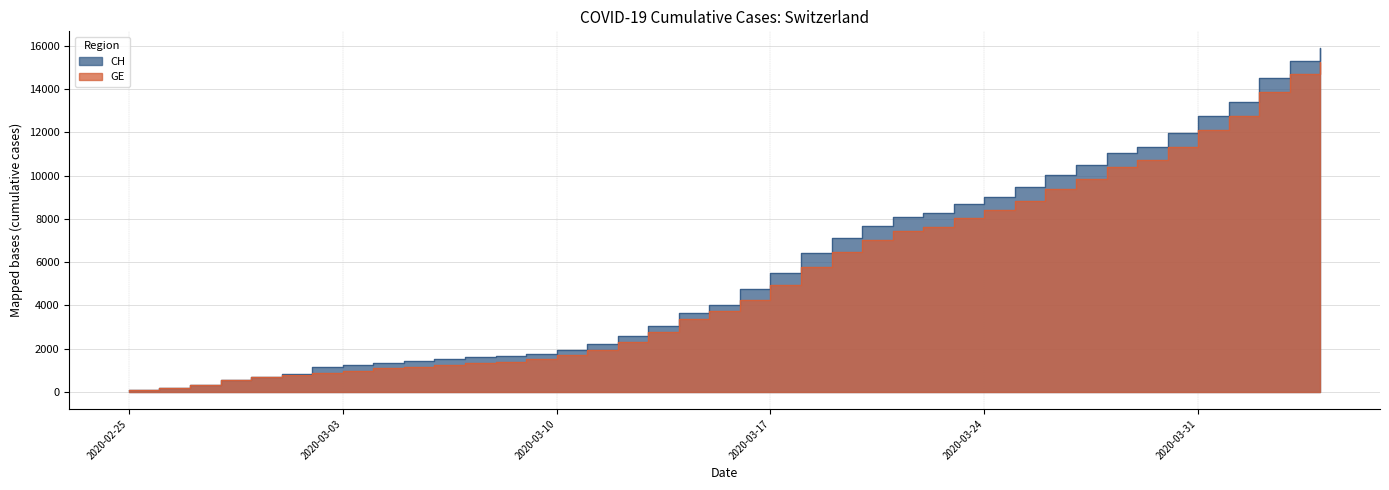

Which series changed the most between 2020-03-19 and 2020-03-25?

CH